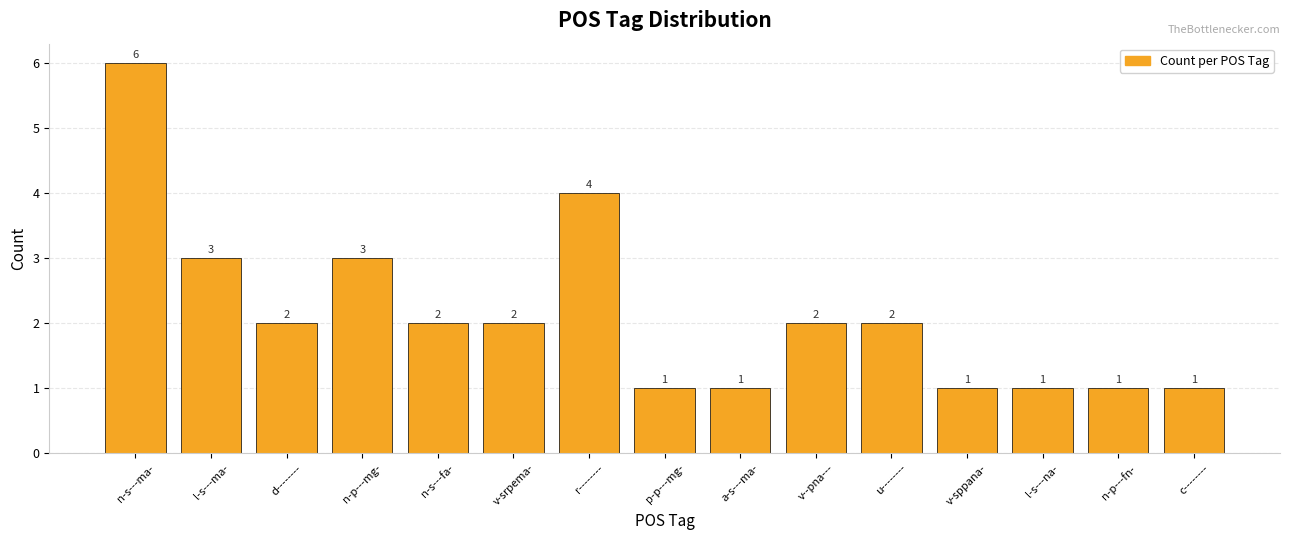

Which has a higher value, c-------- or d--------?

d--------